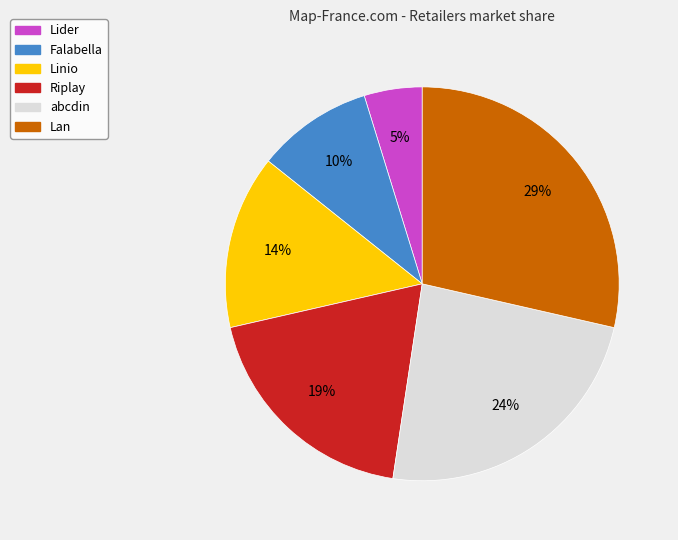

Between abcdin and Falabella, which is larger?

abcdin